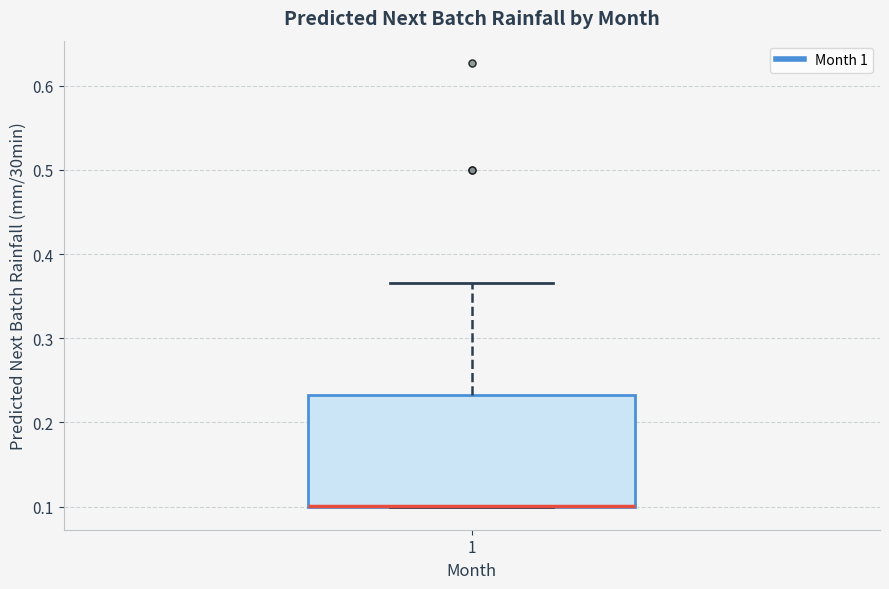

Transcribe this box plot: give where the median line is, the range the box spans, and where the two whiskers end, as read against the y-axis. The values are not printed on the chart, so give them approximately, as read against the axis.

median 0.10 (drawn on the box's lower edge), box 0.10 to 0.23, whiskers 0.10 to 0.37